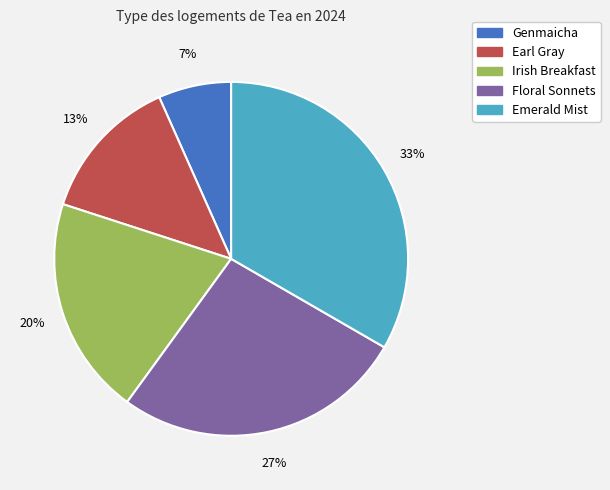

Count the number of slices in the pie.

5